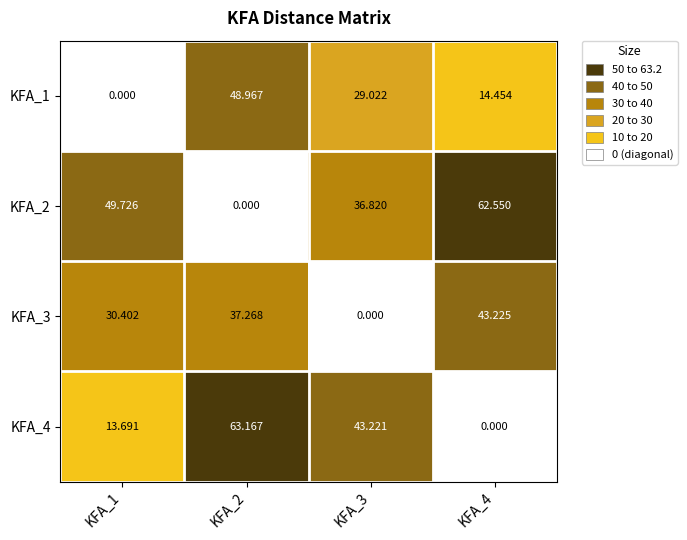

Which series changed the most between KFA_3 and KFA_4?

KFA_3